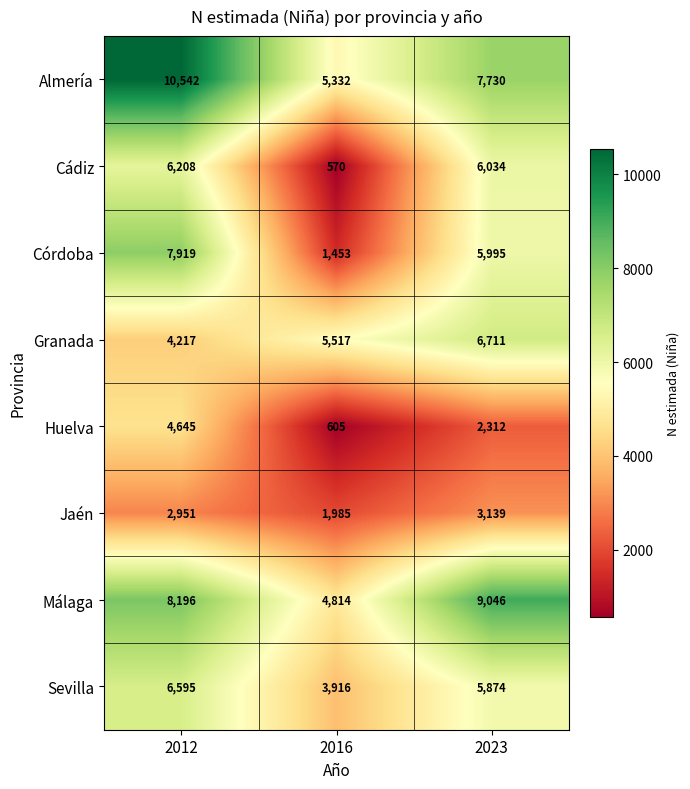

Rank the series by their maximum value, from highest to lowest.

Almería, Málaga, Córdoba, Granada, Sevilla, Cádiz, Huelva, Jaén